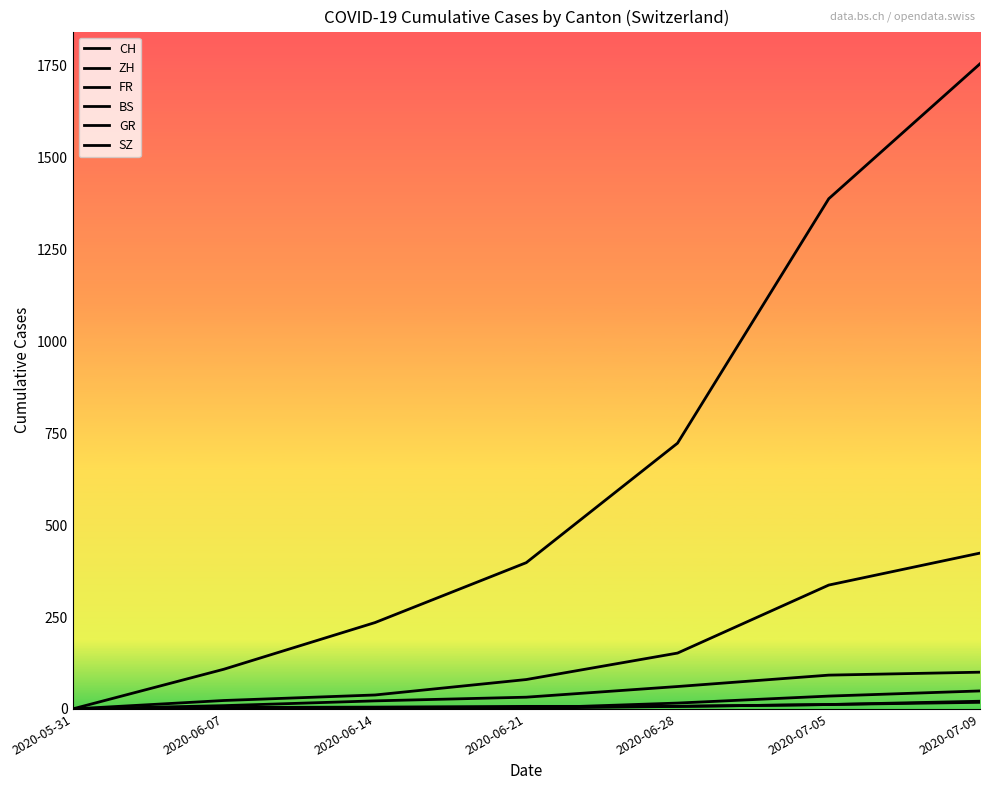

How many lines are shown in the chart?

6